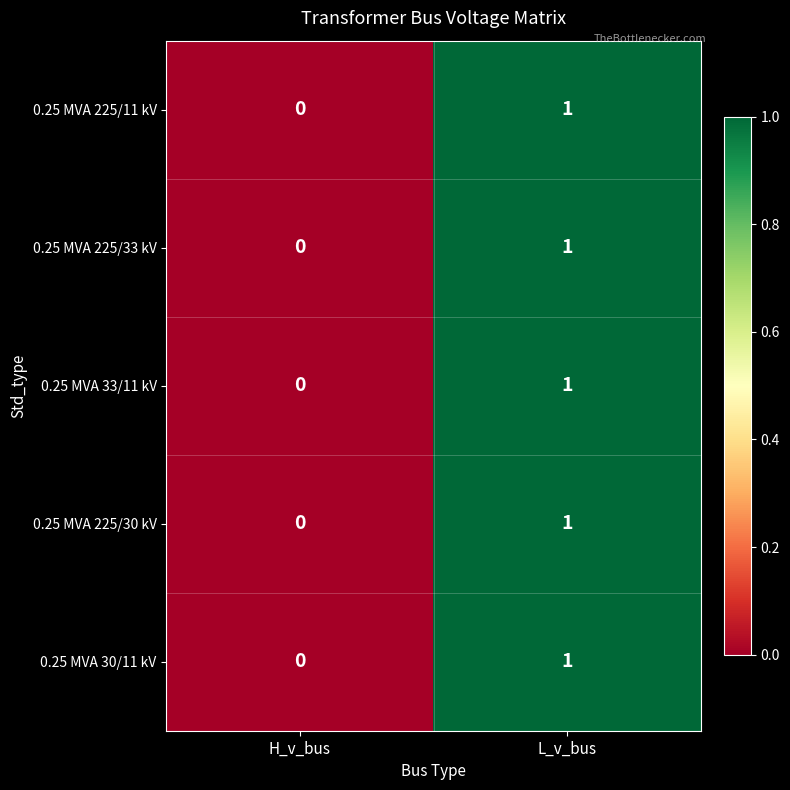

The value of 0.25 MVA 225/30 kV at L_v_bus is 1. True or false?

True